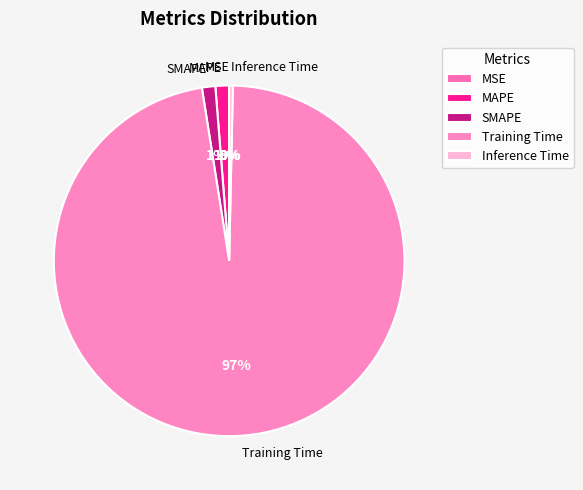

True or false: SMAPE accounts for 1% of the total.

True